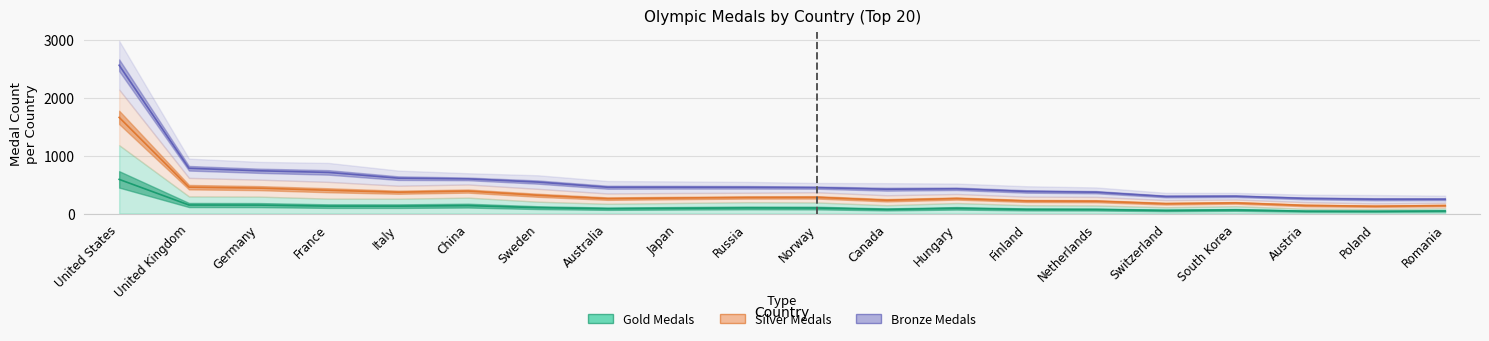

True or false: Gold Medals and Silver Medals cross at least once.

False